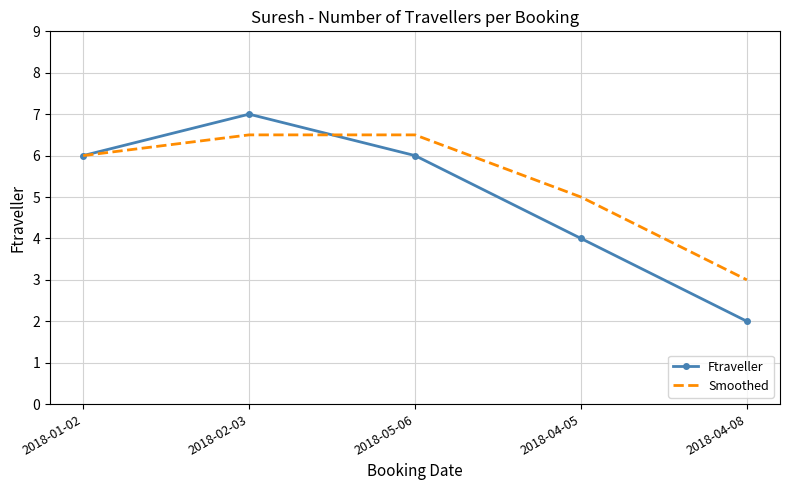

True or false: Smoothed has more than 1 interior local peaks.

False